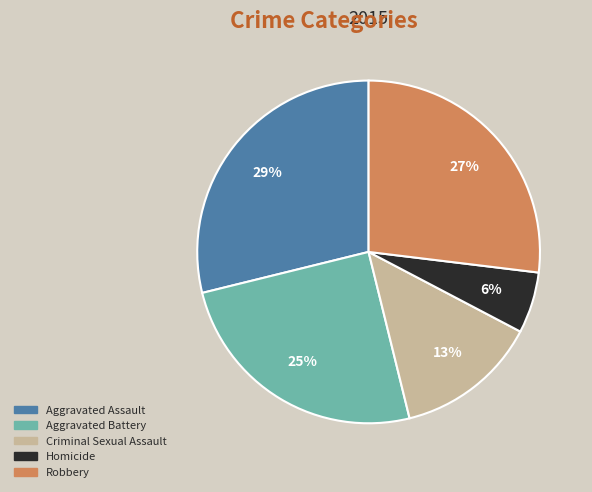

To the nearest percent, what is the average slice percentage?

20%